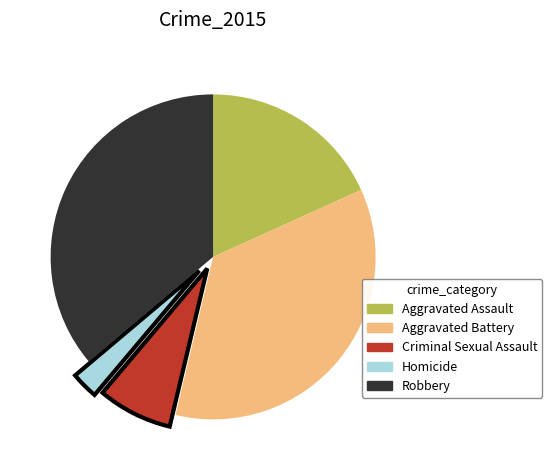

How many slices are in this pie chart?

5